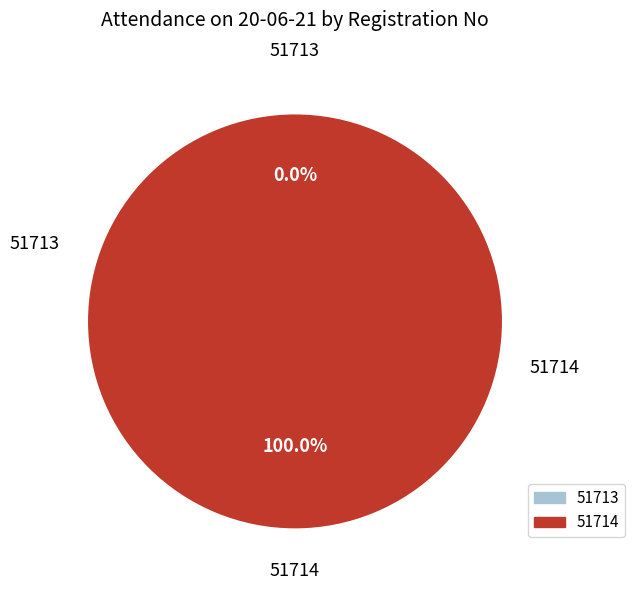

Which slice is the largest?

51714